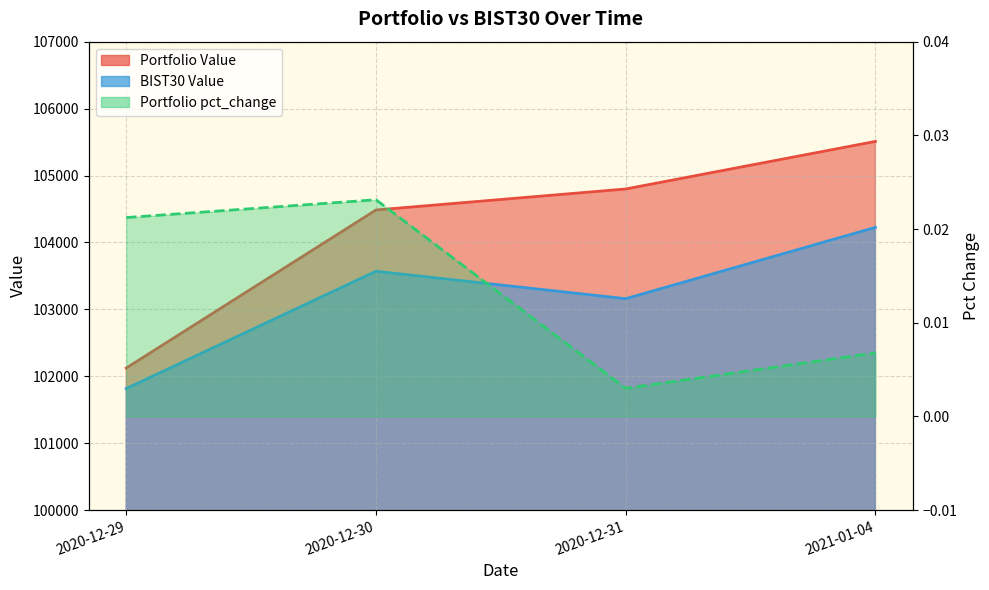

True or false: Portfolio pct_change and Portfolio Value intersect in this chart.

False